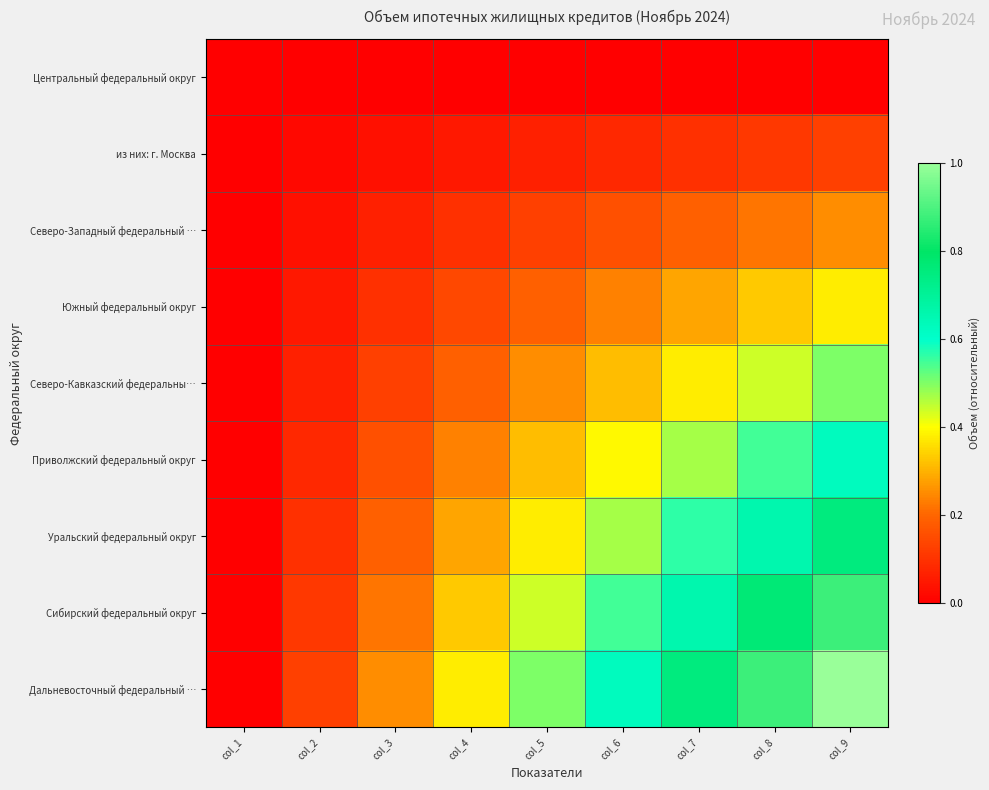

Reading left to right, transcribe all the data shown in this chart.

Центральный федеральный округ: col_1=0.0	col_2=0.0	col_3=0.0	col_4=0.0	col_5=0.0	col_6=0.0	col_7=0.0	col_8=0.0	col_9=0.0
из них: г. Москва: col_1=0.0	col_2=0.0	col_3=0.0	col_4=0.0	col_5=0.1	col_6=0.1	col_7=0.1	col_8=0.1	col_9=0.1
Северо-Западный федеральный …: col_1=0.0	col_2=0.0	col_3=0.1	col_4=0.1	col_5=0.1	col_6=0.2	col_7=0.2	col_8=0.2	col_9=0.2
Южный федеральный округ: col_1=0.0	col_2=0.0	col_3=0.1	col_4=0.1	col_5=0.2	col_6=0.2	col_7=0.3	col_8=0.3	col_9=0.4
Северо-Кавказский федеральны…: col_1=0.0	col_2=0.1	col_3=0.1	col_4=0.2	col_5=0.2	col_6=0.3	col_7=0.4	col_8=0.4	col_9=0.5
Приволжский федеральный округ: col_1=0.0	col_2=0.1	col_3=0.2	col_4=0.2	col_5=0.3	col_6=0.4	col_7=0.5	col_8=0.5	col_9=0.6
Уральский федеральный округ: col_1=0.0	col_2=0.1	col_3=0.2	col_4=0.3	col_5=0.4	col_6=0.5	col_7=0.6	col_8=0.7	col_9=0.8
Сибирский федеральный округ: col_1=0.0	col_2=0.1	col_3=0.2	col_4=0.3	col_5=0.4	col_6=0.5	col_7=0.7	col_8=0.8	col_9=0.9
Дальневосточный федеральный …: col_1=0.0	col_2=0.1	col_3=0.2	col_4=0.4	col_5=0.5	col_6=0.6	col_7=0.8	col_8=0.9	col_9=1.0